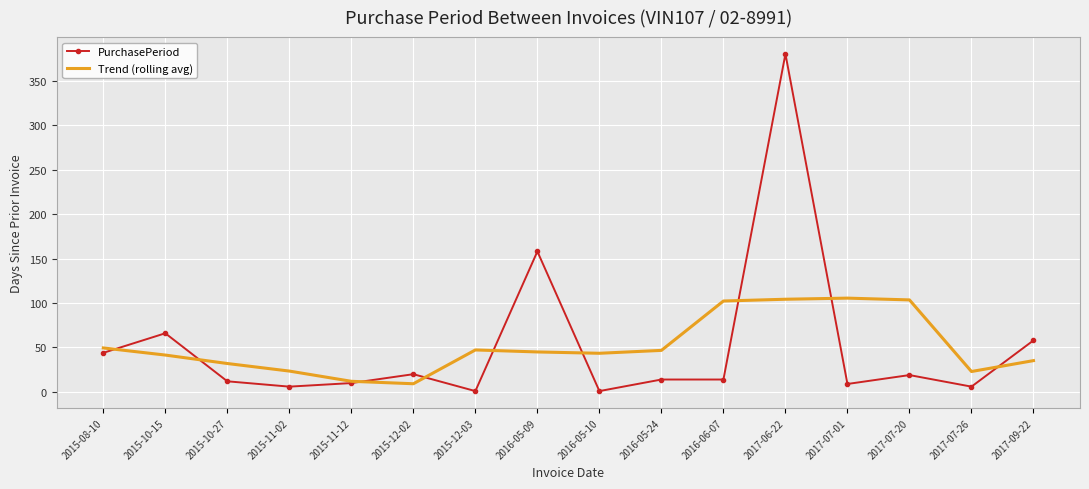

What is the minimum value shown in the chart?

1.0